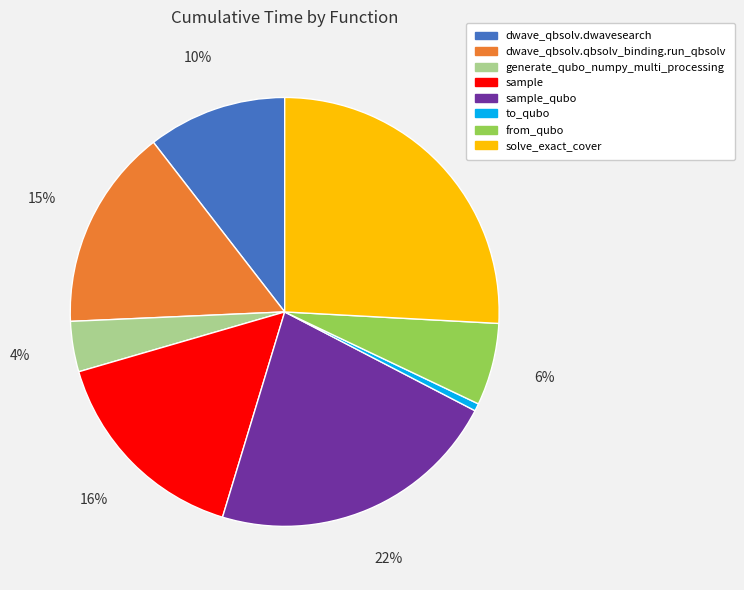

Do sample_qubo and generate_qubo_numpy_multi_processing together represent more than half of the pie?

No